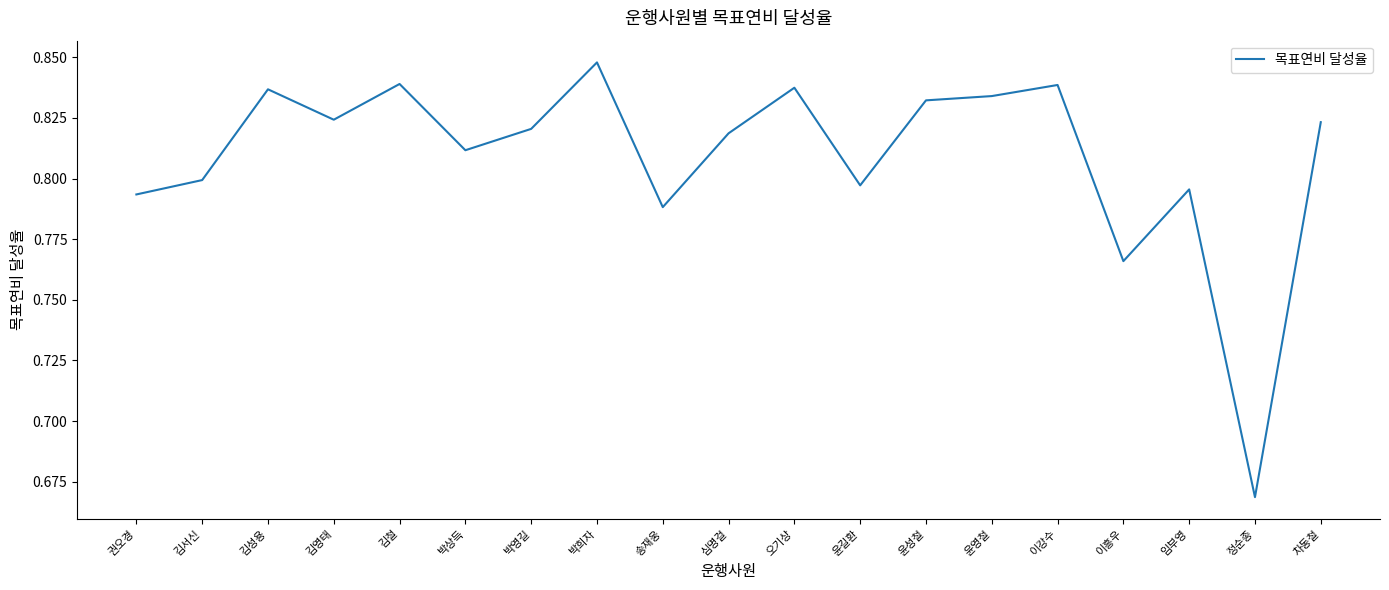

The chart shows a value of 0.8 at 오기상. True or false?

True